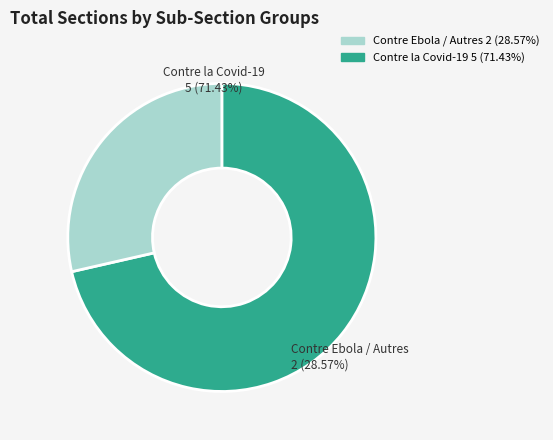

What is the smallest slice in the pie chart?

Contre Ebola / Autres